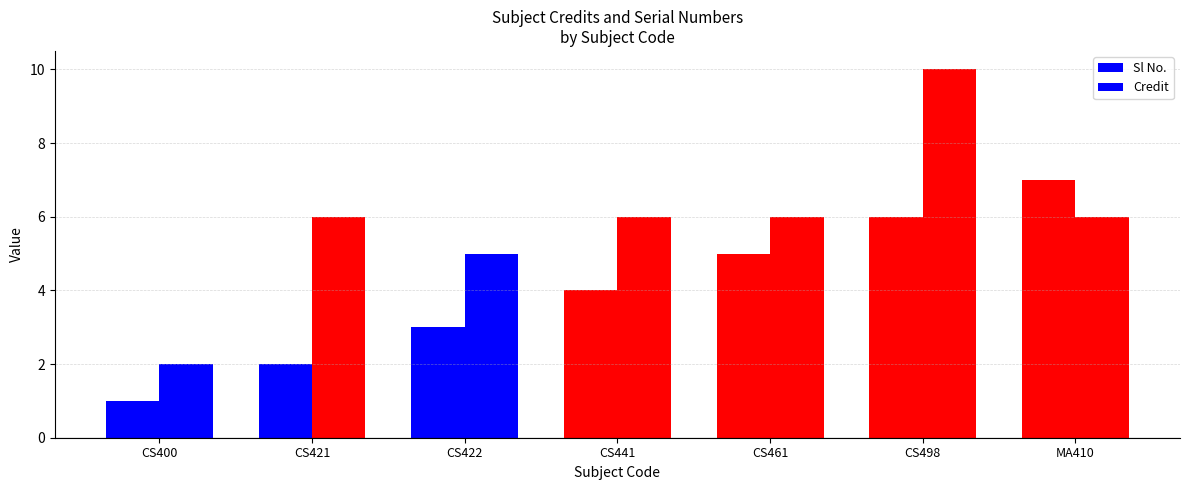

How many groups of bars are there?

7